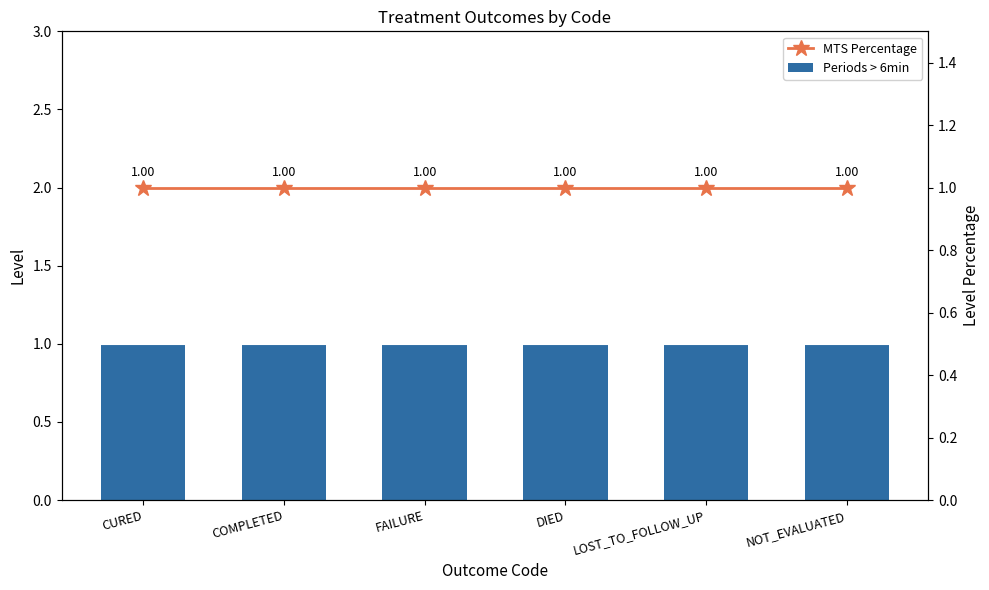

What is the label of the 2nd bar from the left?

COMPLETED